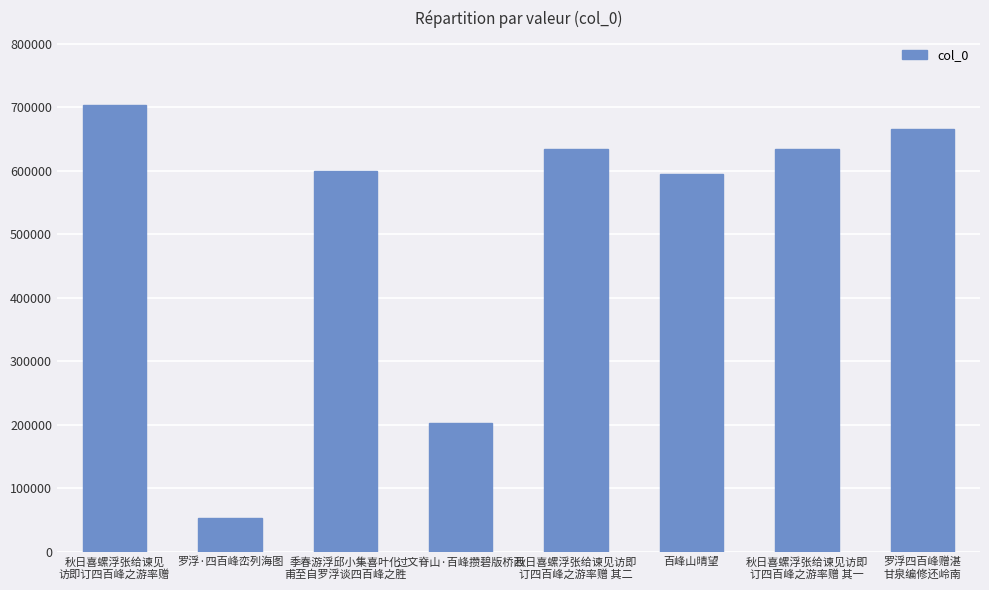

What is the label of the 5th bar from the right?

过文脊山·百峰攒碧版桥西